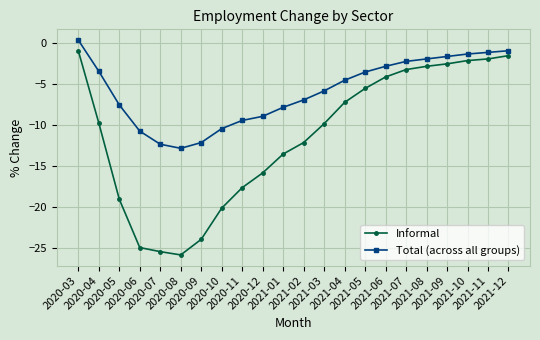

How many lines are shown in the chart?

2